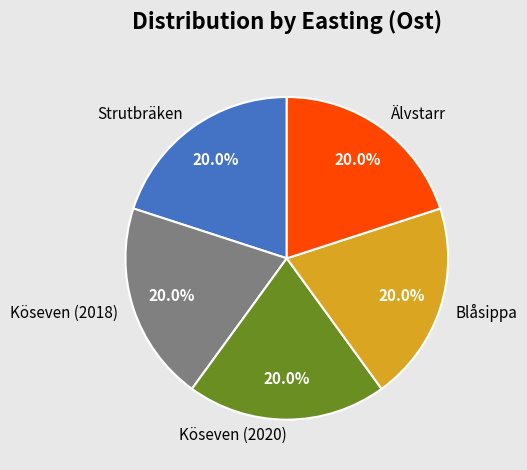

Does any single category account for the majority?

No